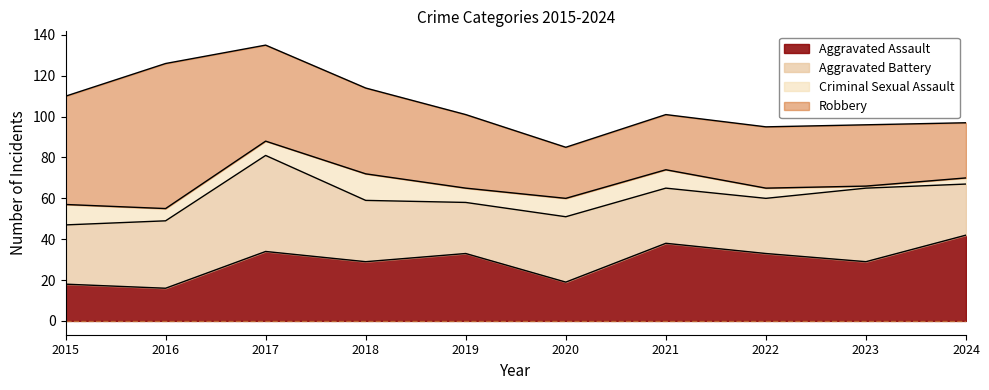

Where is Criminal Sexual Assault nearest to the value 7?

2017